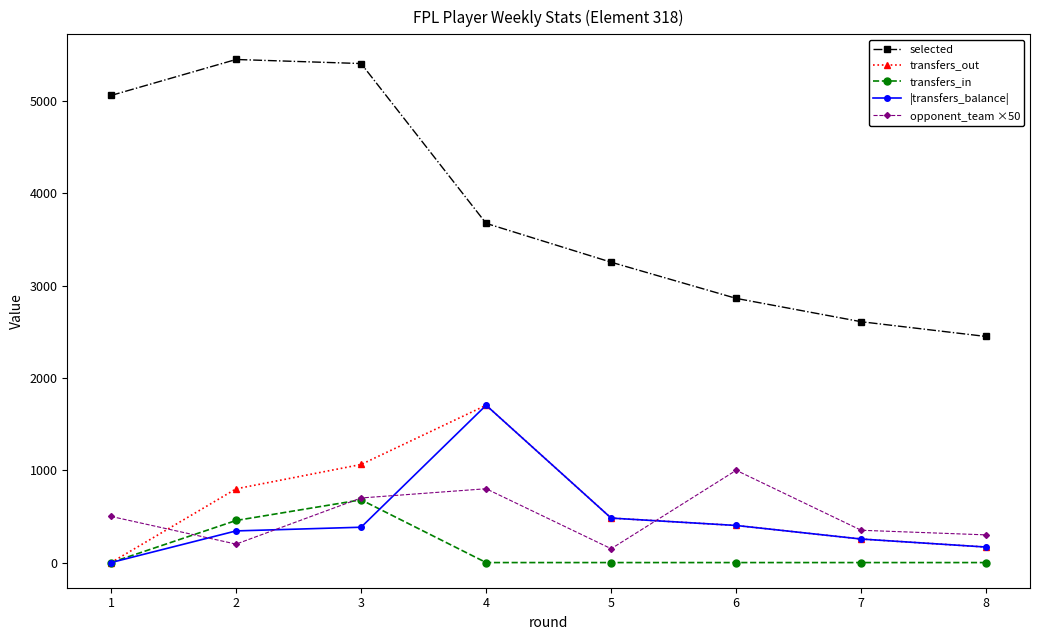

Is this an area chart (filled region under the line)?

No